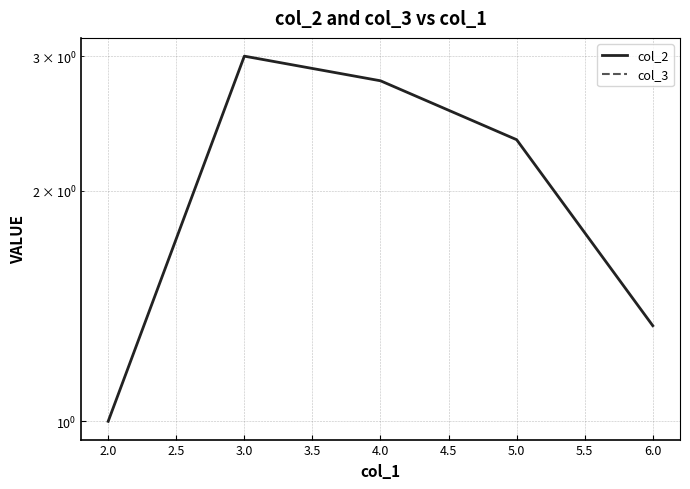

Which series changed the most between 2.0 and 4.0?

col_2